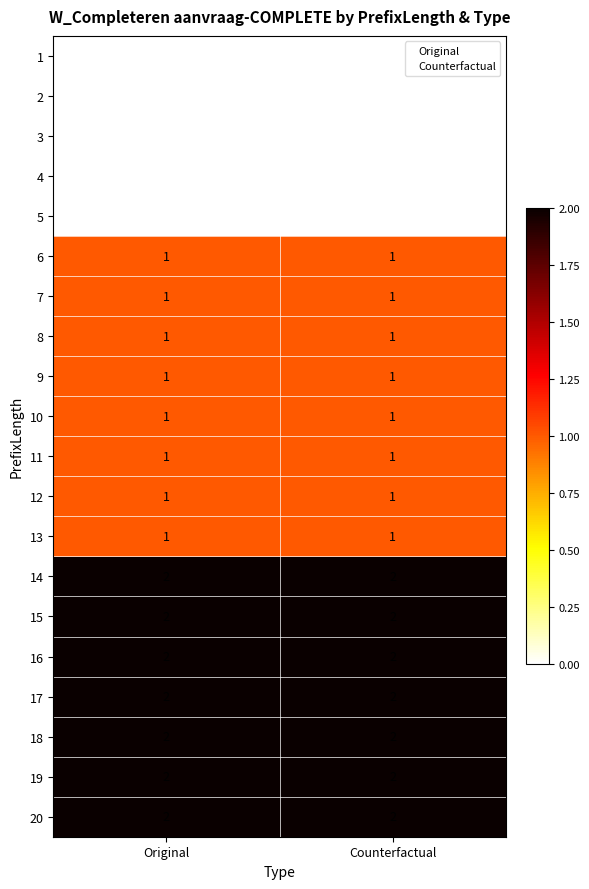

What is the sum of all 15 values?

4